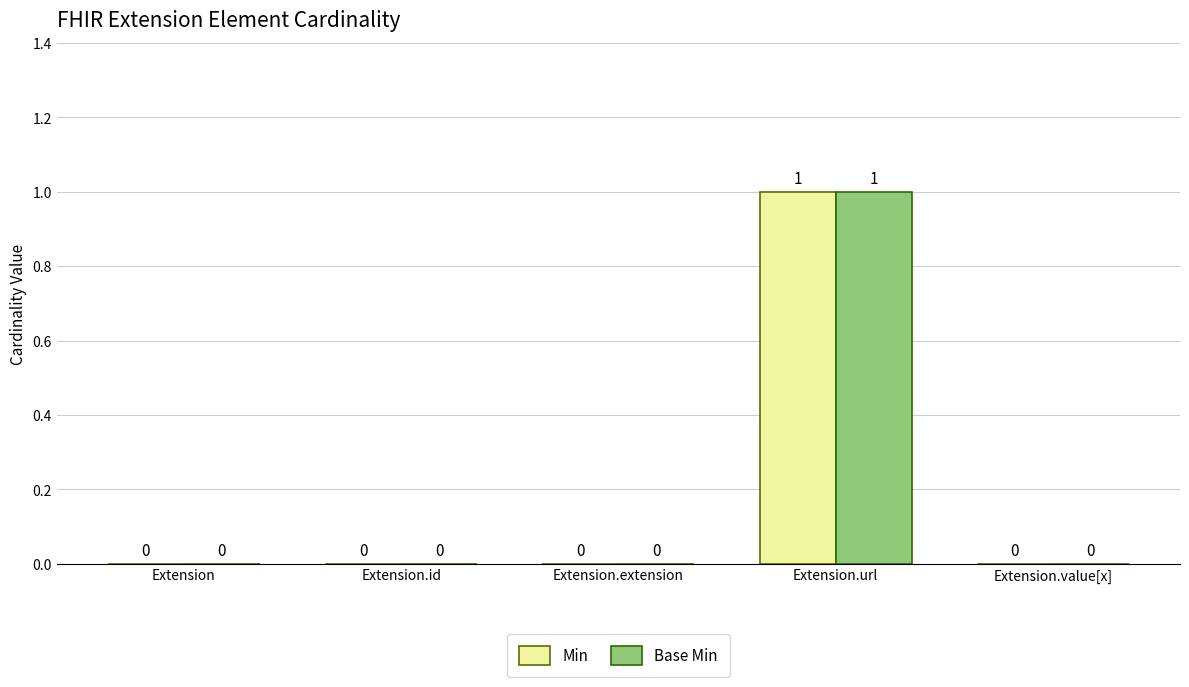

Is it true that Min equals 1 at Extension.url?

True